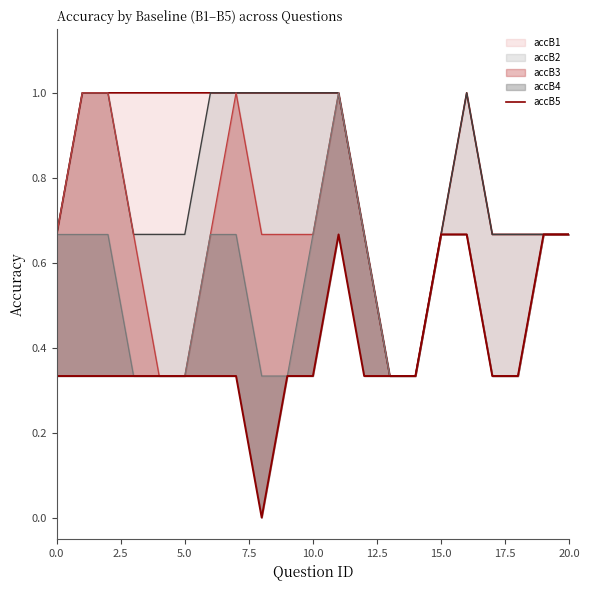

True or false: accB2 line has a value of 0.3 at 14.

True